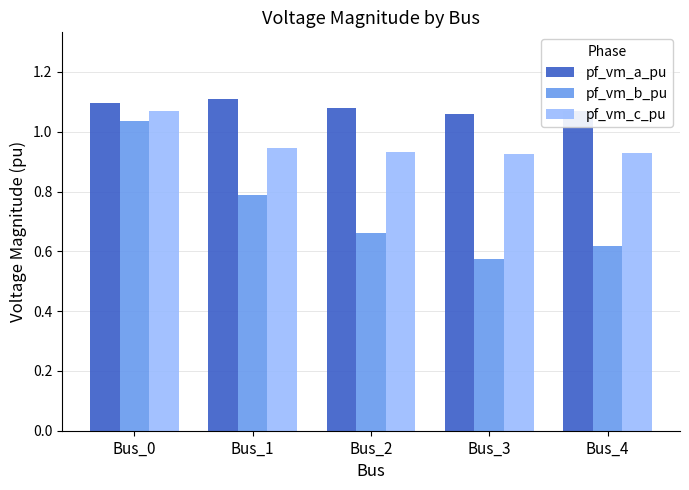

What is the difference between the maximum and minimum values in the pf_vm_b_pu series?

0.5